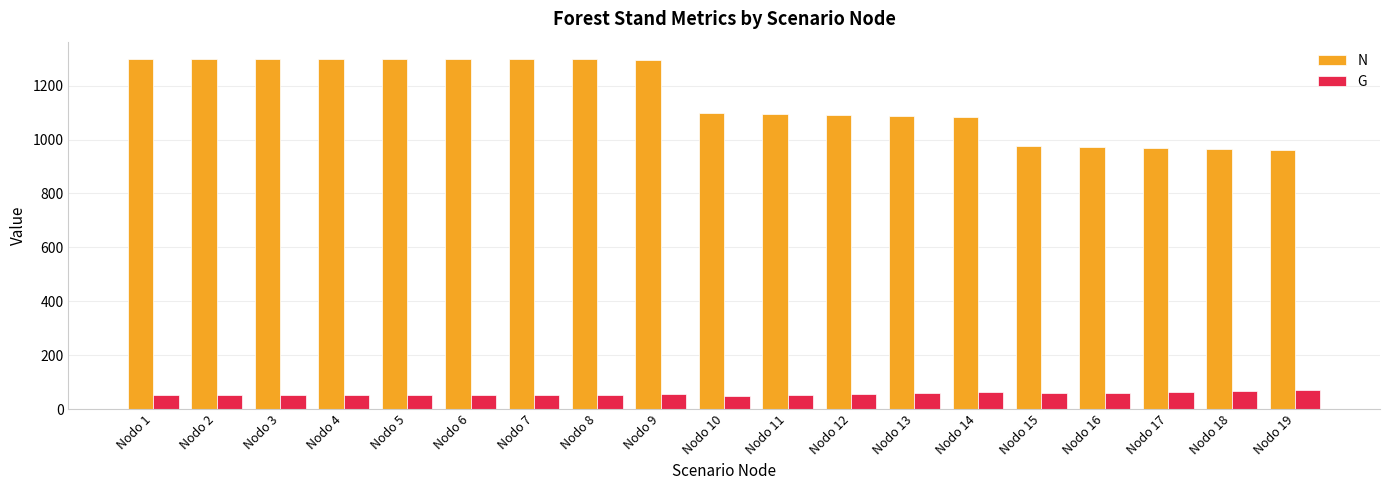

What is the value of the G bar at the 19th from the left?

69.0